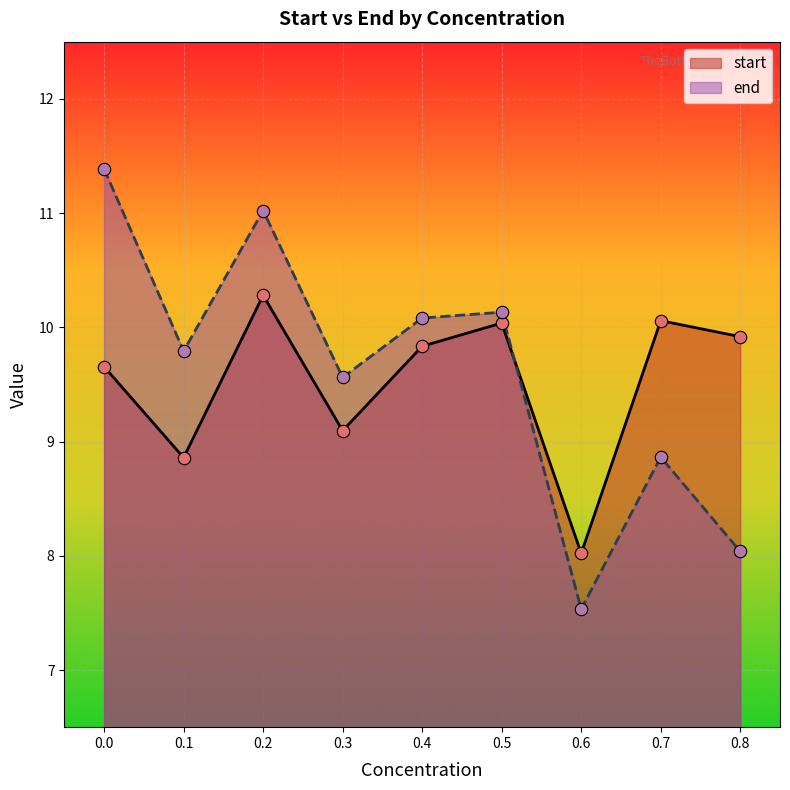

At which category is the sum across all series the highest?

0.2